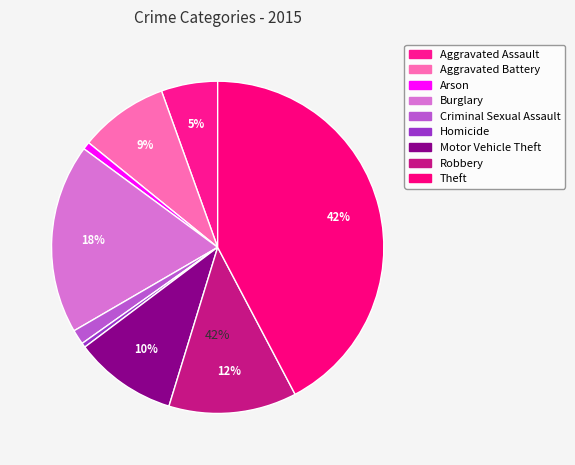

Which slice is the largest?

Theft